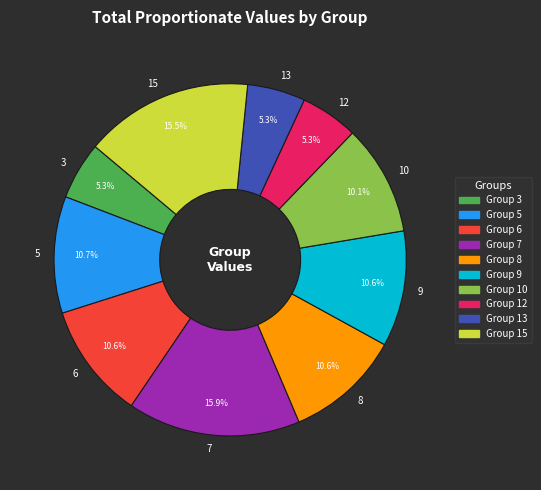

What is the total percentage of 6 and 12?

15.9%